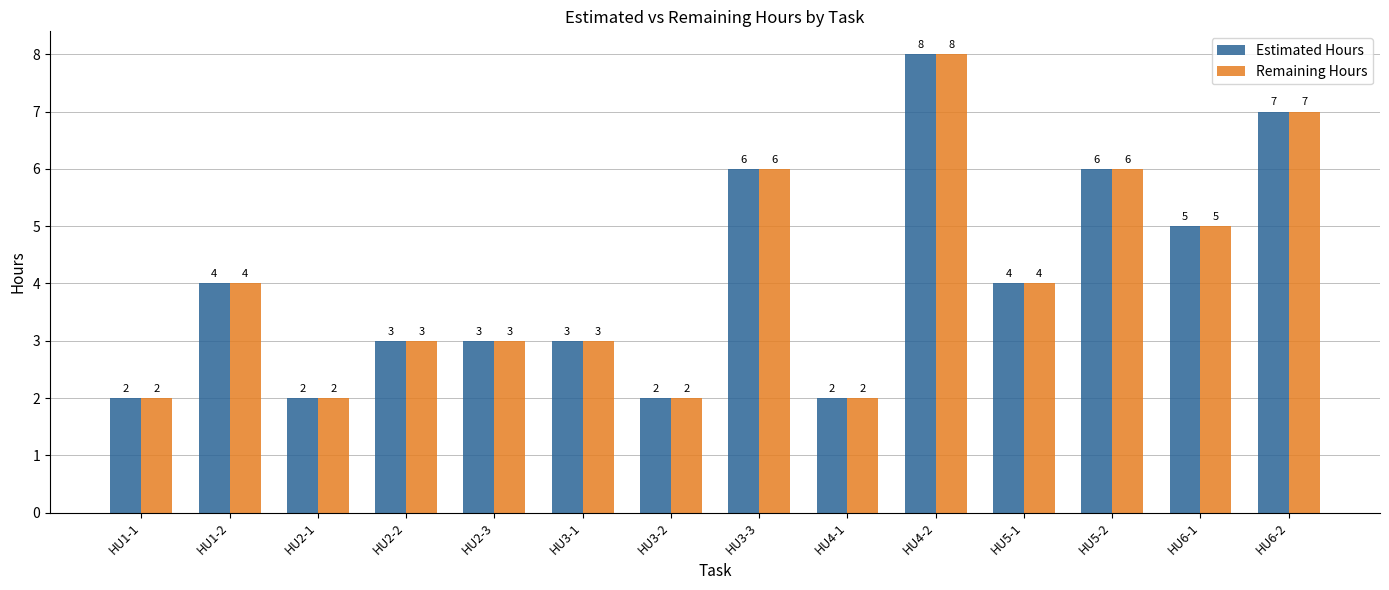

What is the difference between the Remaining Hours values at HU2-2 and HU5-1?

1